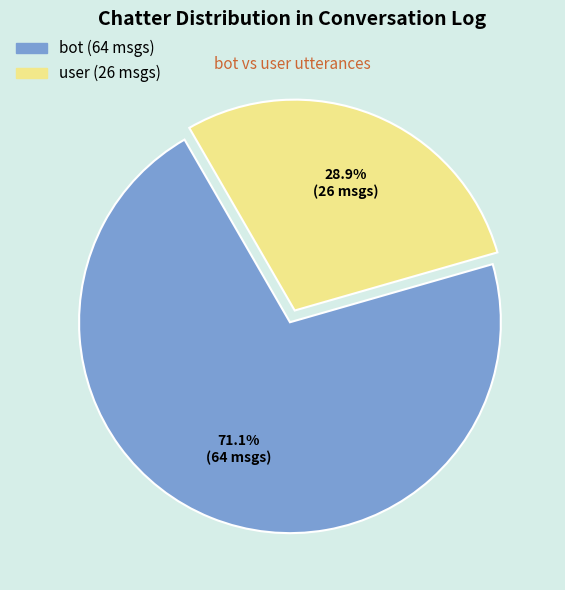

Is user the majority of the pie?

No